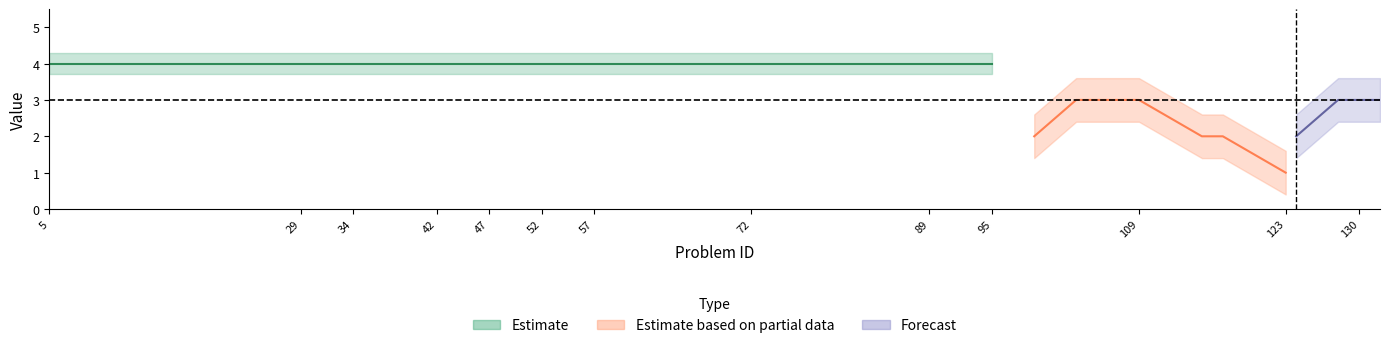

Which has a higher value, 68 or 99?

68